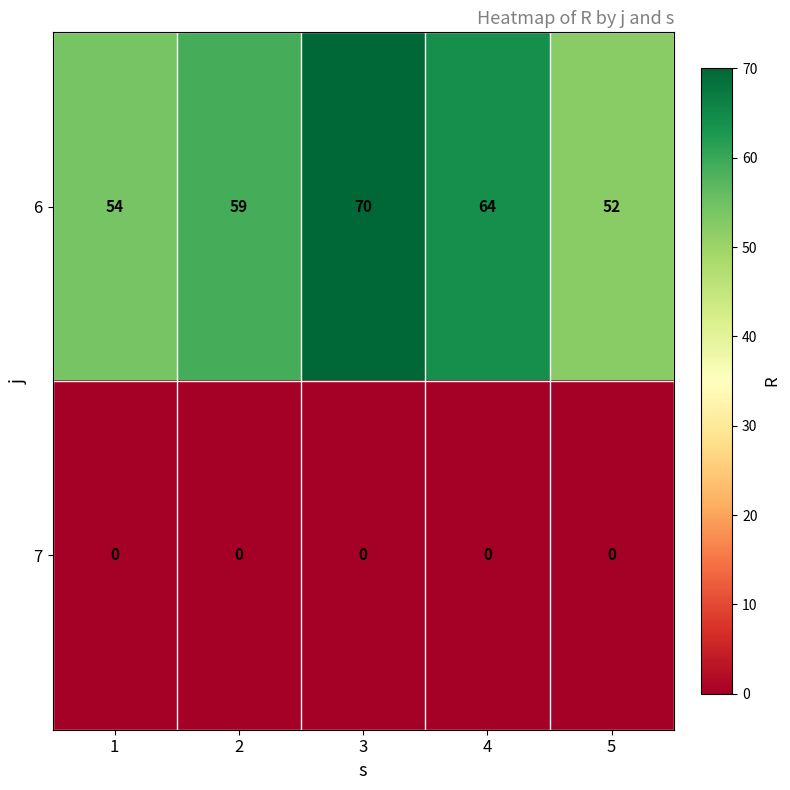

Count the 6 values in the range 54 to 64.

3